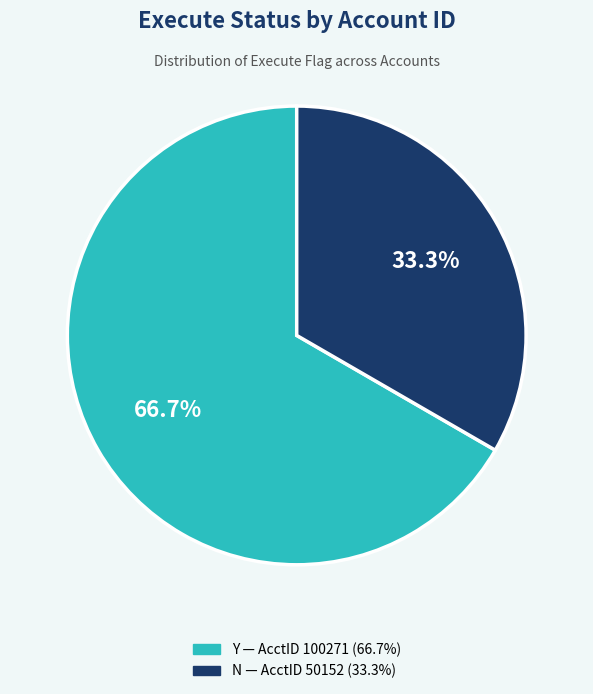

Count the number of slices in the pie.

2